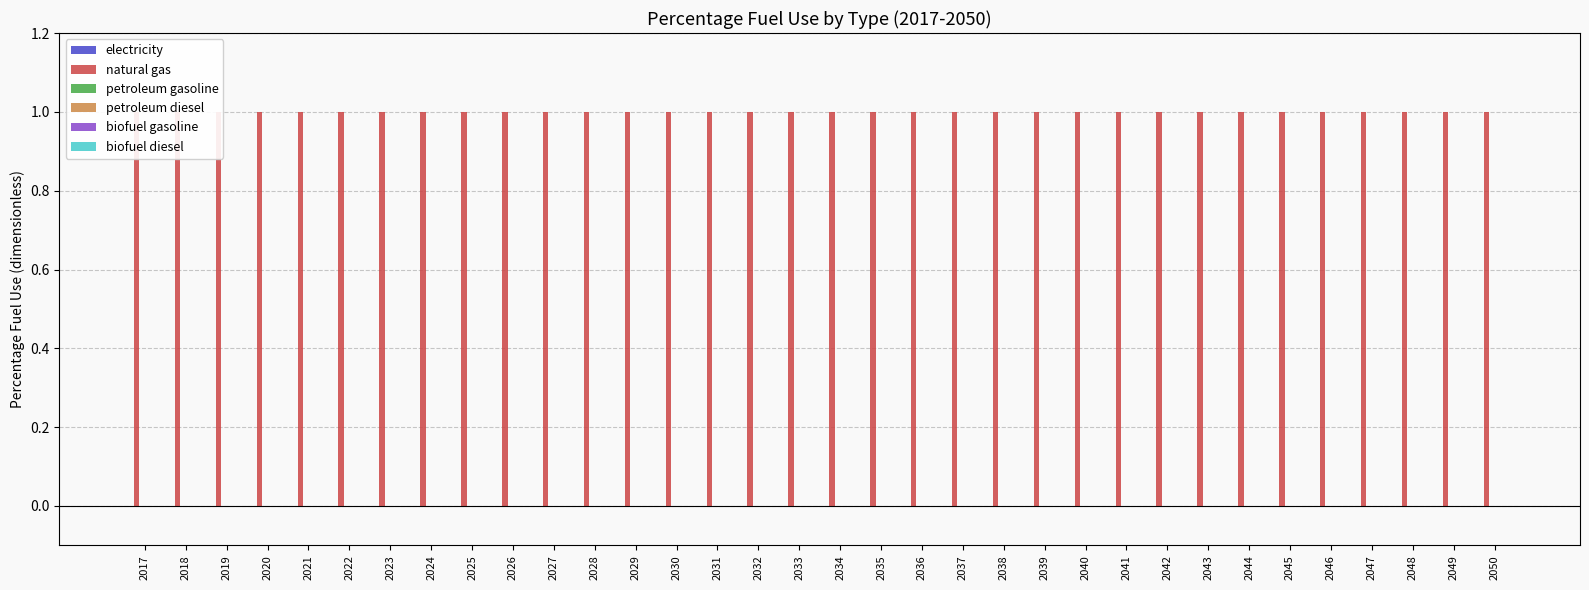

Is the value of natural gas at 2047 greater than the value of petroleum gasoline at 2042?

Yes